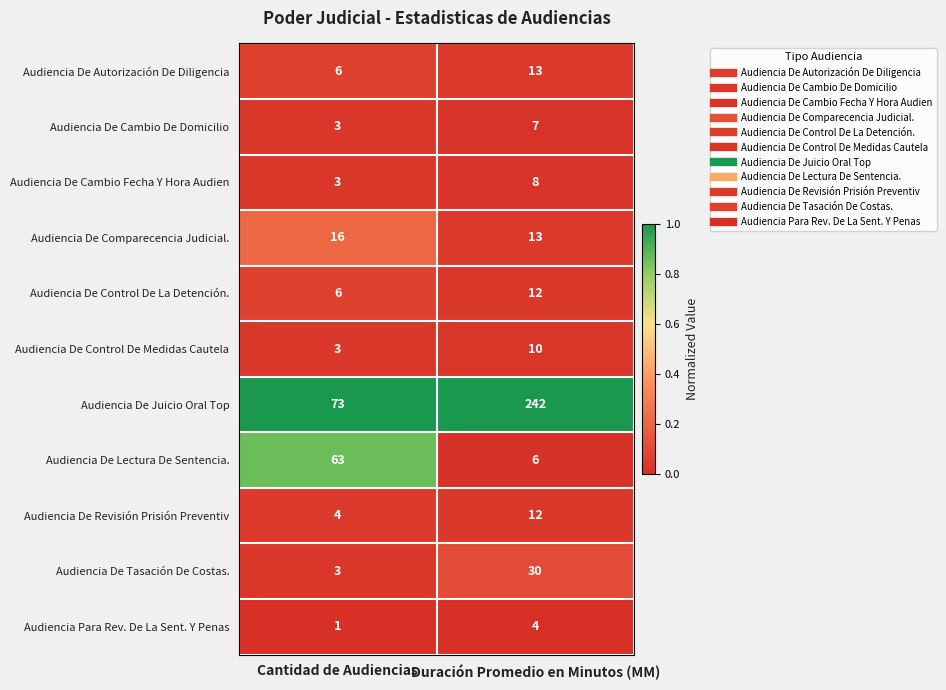

Which label corresponds to the smallest value in the chart?

Cantidad de Audiencias